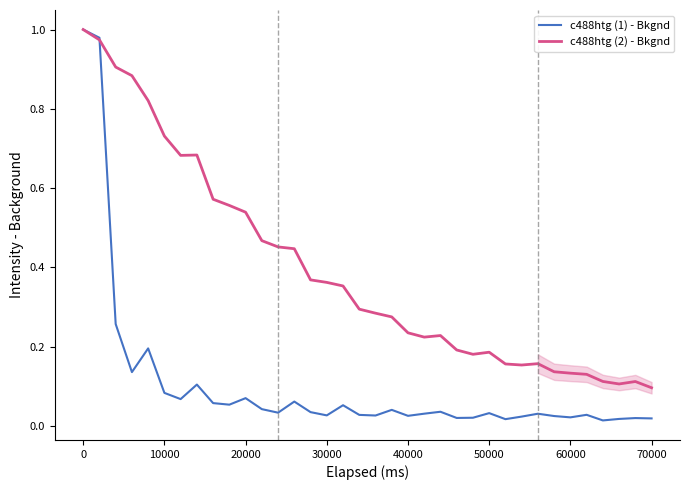

Reading left to right, transcribe all the data shown in this chart.

c488htg (1) - Bkgnd: 1.0	1.0	0.3	0.1	0.2	0.1	0.1	0.1	0.1	0.1	0.1	0.0	0.0	0.1	0.0	0.0	0.1	0.0	0.0	0.0	0.0	0.0	0.0	0.0	0.0	0.0	0.0	0.0	0.0	0.0	0.0	0.0	0.0	0.0	0.0	0.0
c488htg (2) - Bkgnd: 1.0	1.0	0.9	0.9	0.8	0.7	0.7	0.7	0.6	0.6	0.5	0.5	0.5	0.4	0.4	0.4	0.4	0.3	0.3	0.3	0.2	0.2	0.2	0.2	0.2	0.2	0.2	0.2	0.2	0.1	0.1	0.1	0.1	0.1	0.1	0.1